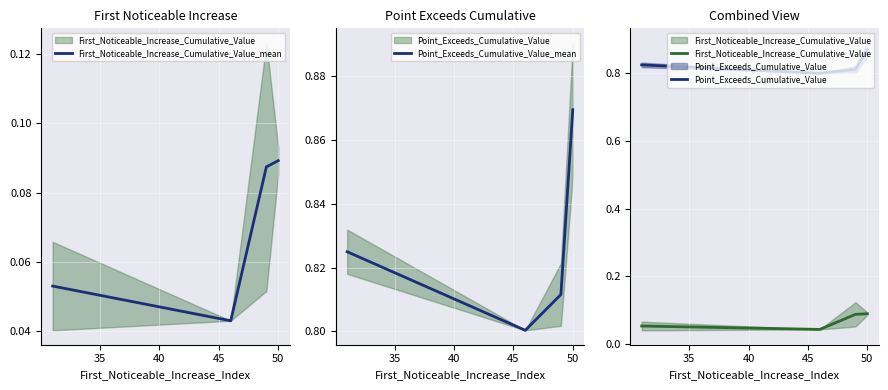

True or false: First_Noticeable_Increase_Cumulative_Value_mean has more than 1 points higher than both neighbors.

False